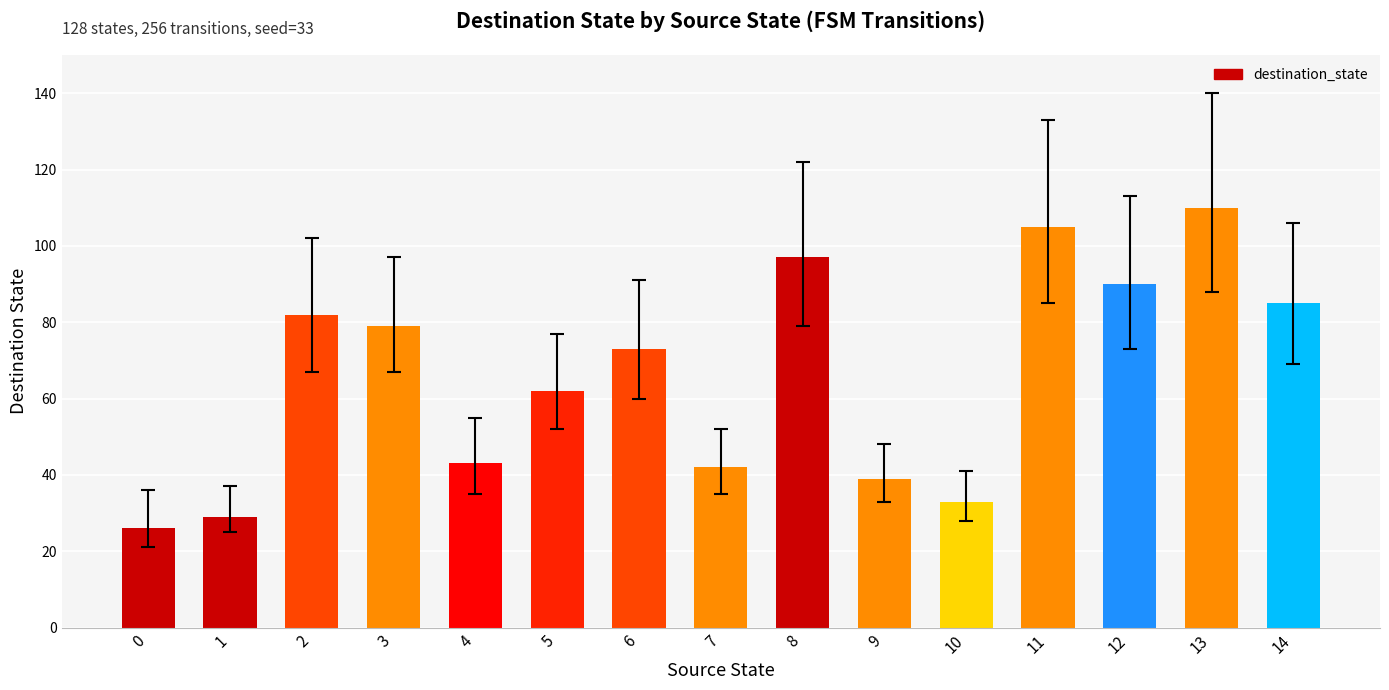

What is the approximate value at 2?

82